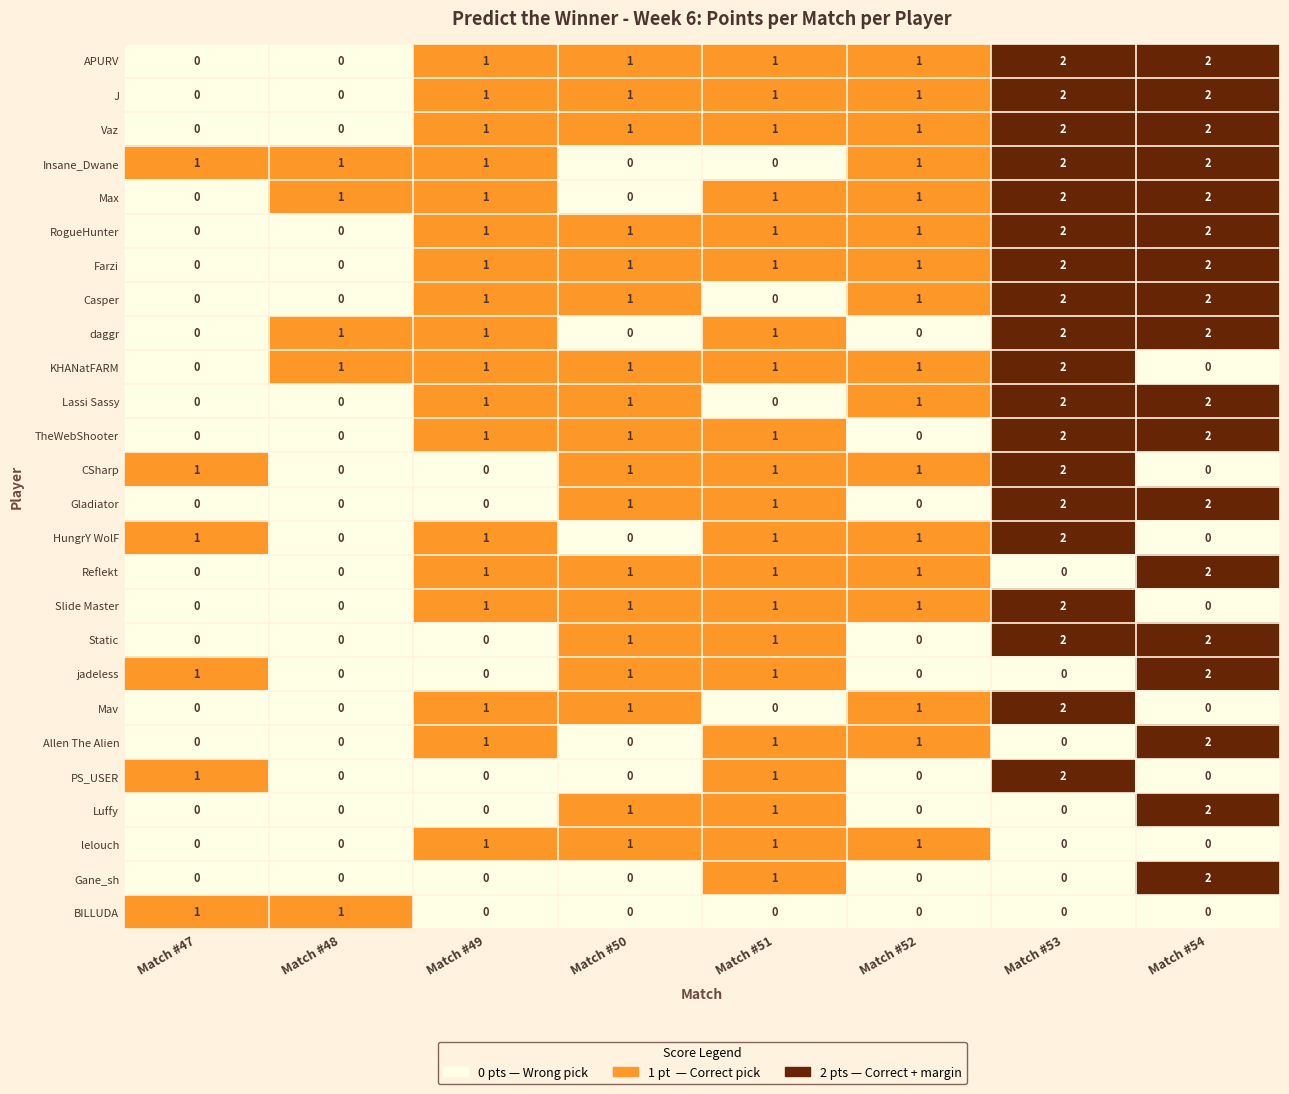

What is the sum of the Lassi Sassy values at Match #50 and Match #53?

3